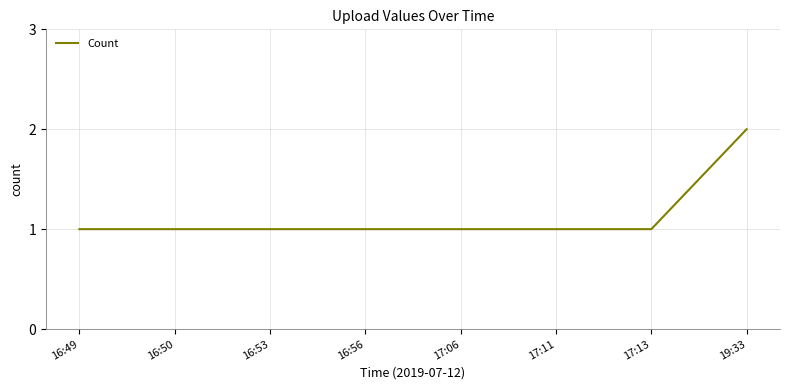

Approximately how many times larger is the value at 16:53 compared to 16:50?

1.0